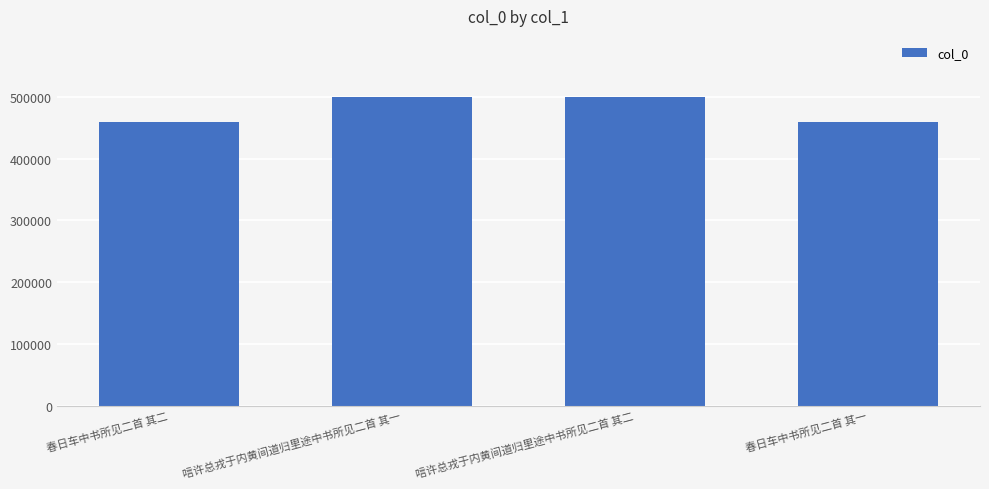

The value at 唁许总戎于内黄间道归里途中书所见二首 其二 is 499286. True or false?

True